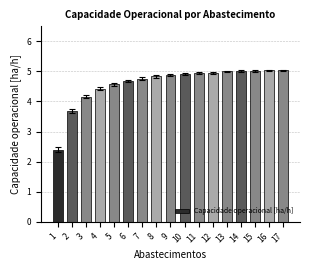

Which label corresponds to the smallest value in the chart?

1